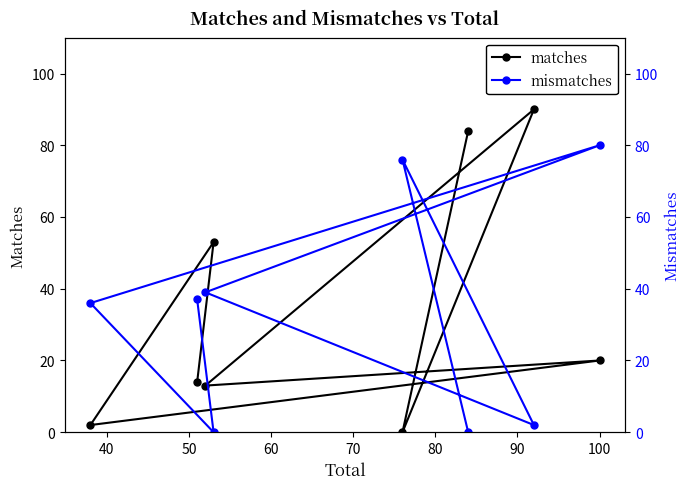

What is the value of the matches point at the 4th from the left?

53